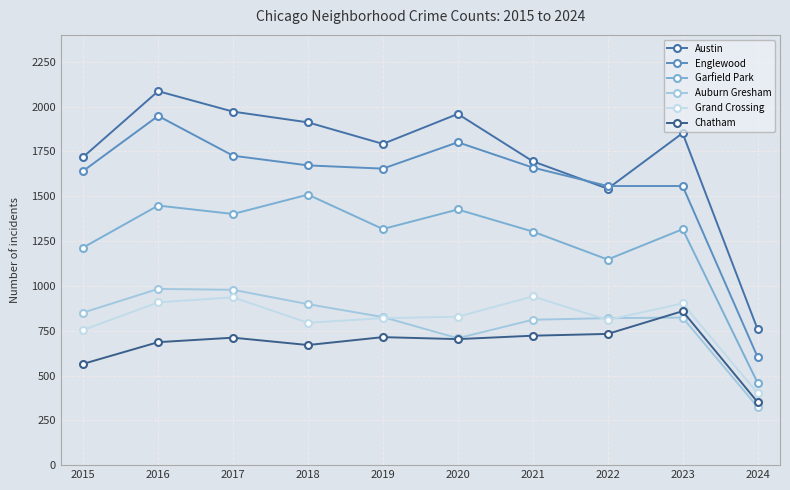

Rank the series by their maximum value, from highest to lowest.

Austin, Englewood, Garfield Park, Auburn Gresham, Grand Crossing, Chatham